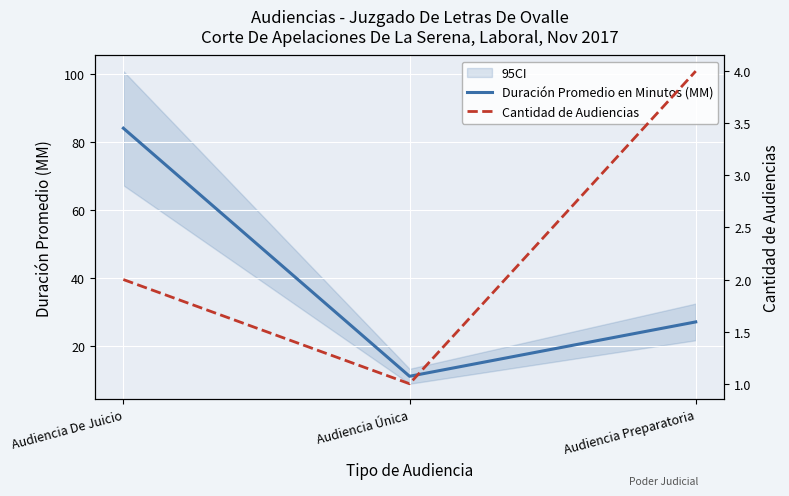

Rank the categories by Duración Promedio en Minutos (MM) value from highest to lowest.

Audiencia De Juicio, Audiencia Preparatoria, Audiencia Única